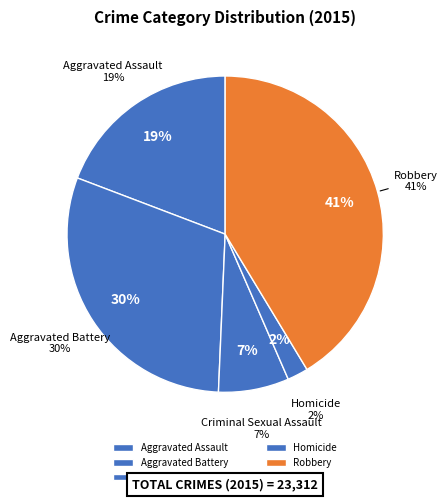

The Aggravated Assault slice represents 27% of the pie. True or false?

False